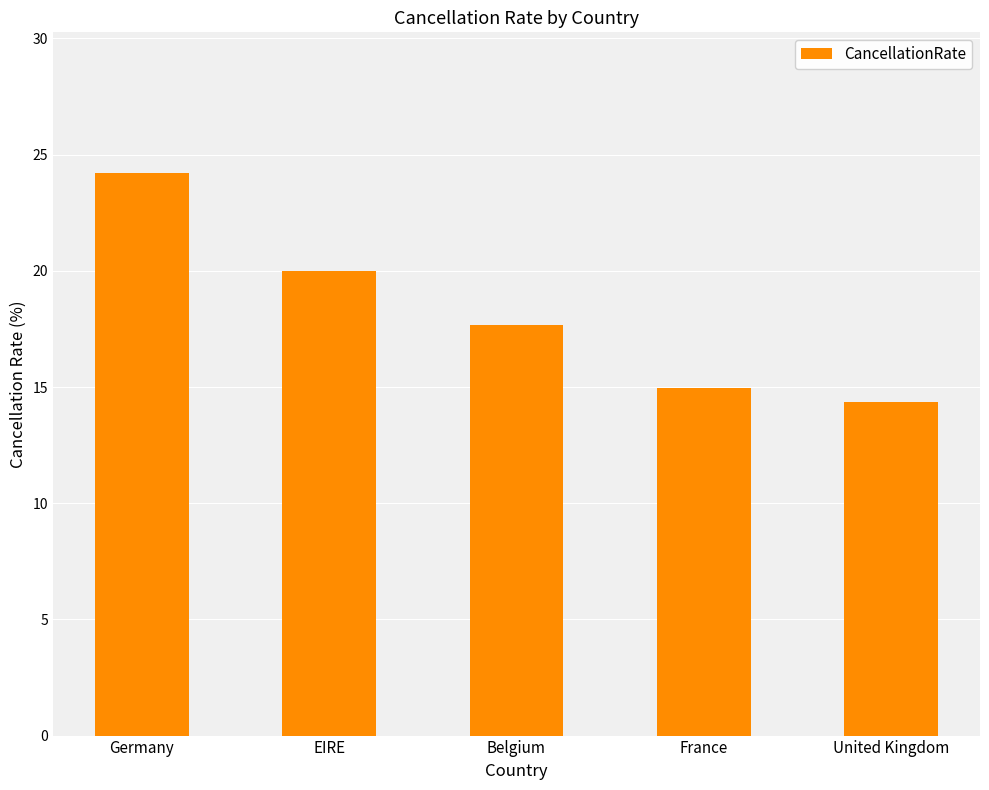

Does the chart contain any negative values?

No